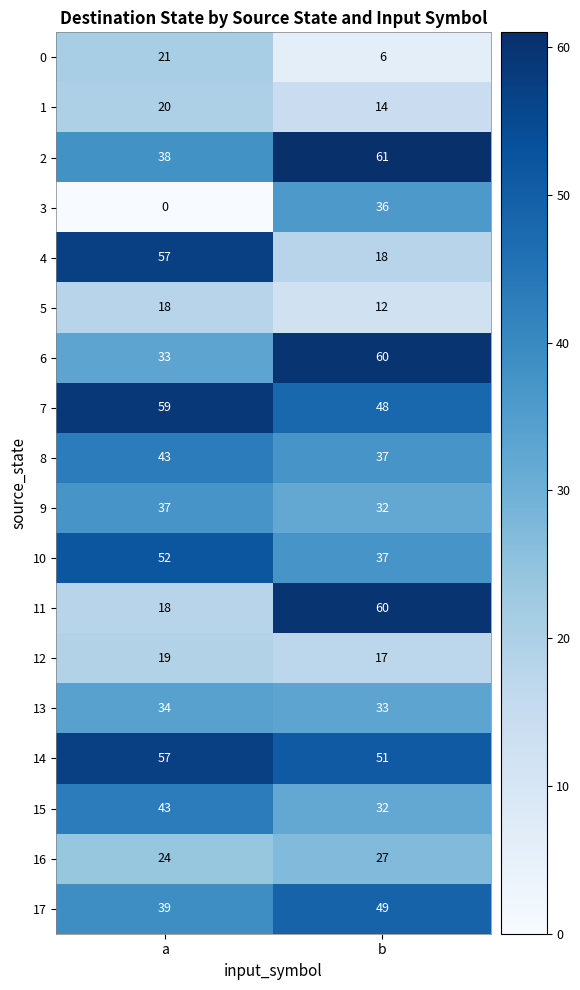

The value of 0 at b is 6. True or false?

True